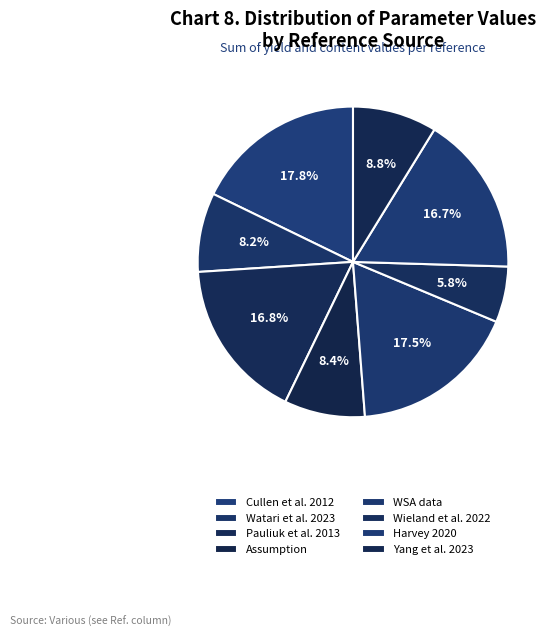

Count the number of slices in the pie.

8